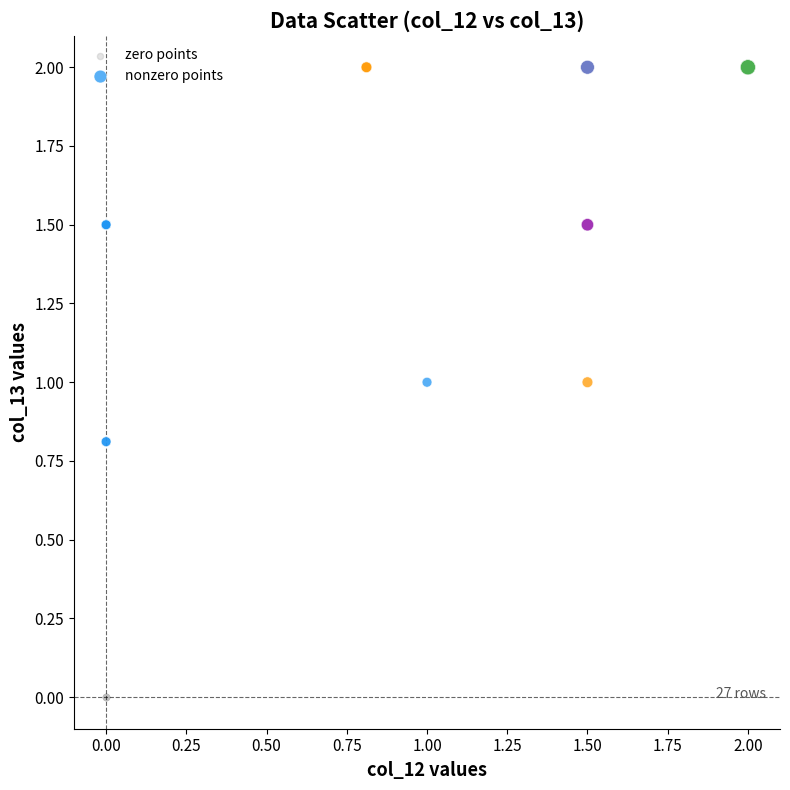

What are all the series names shown in the legend?

zero points, nonzero points